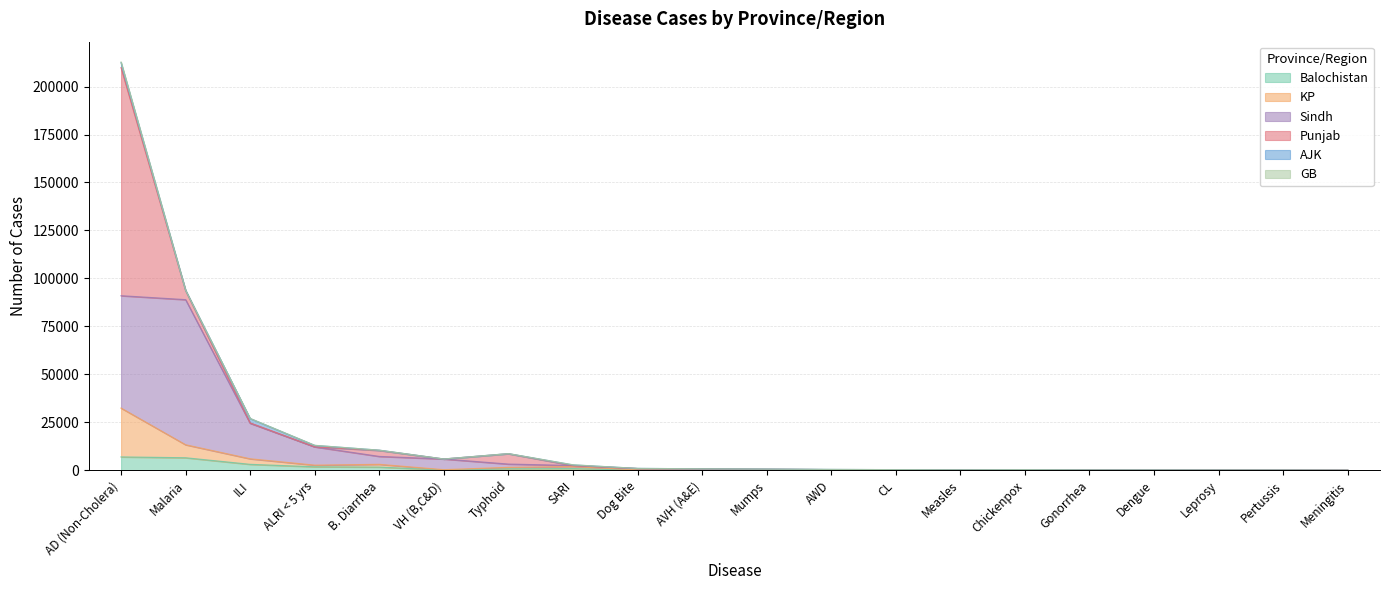

What is the highest value of the Balochistan series?

6947